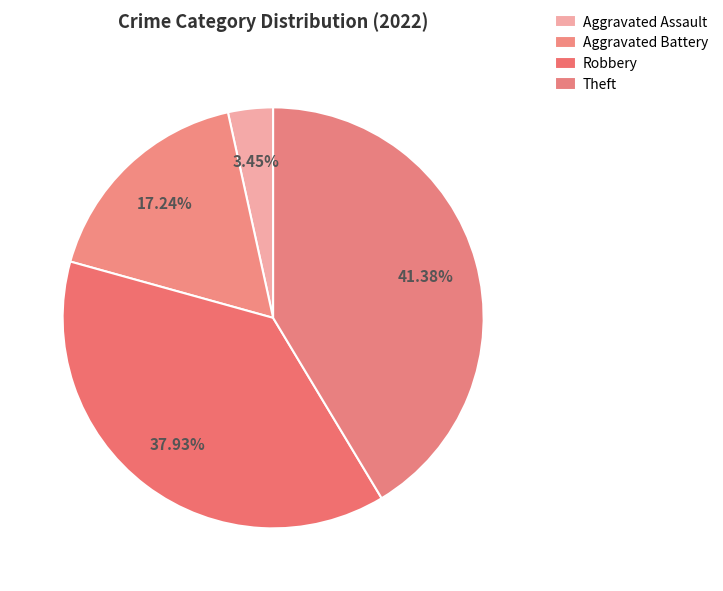

What is the smallest slice in the pie chart?

Aggravated Assault